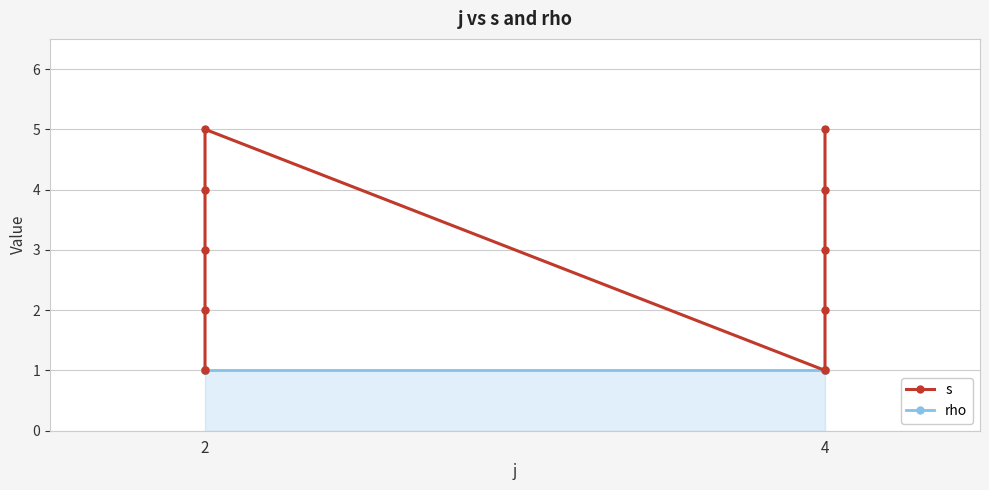

Does the chart have visible grid lines?

Yes